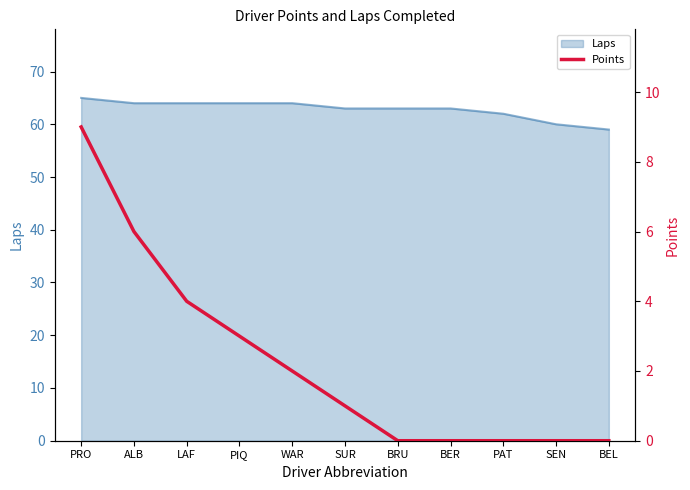

What is the change in value from LAF to BER?

-4